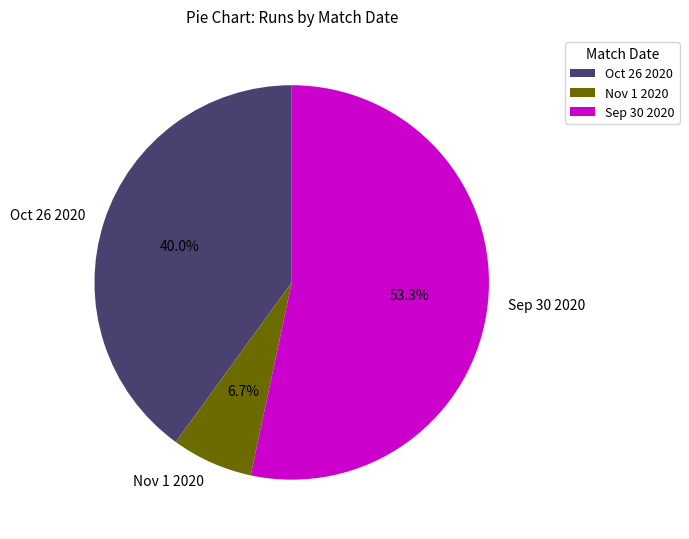

Count the number of slices in the pie.

3